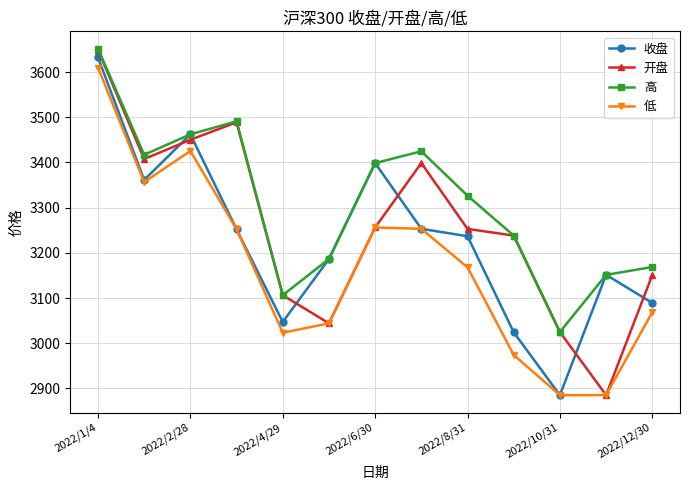

After their last crossing, which series has the higher values: 开盘 or 收盘?

开盘